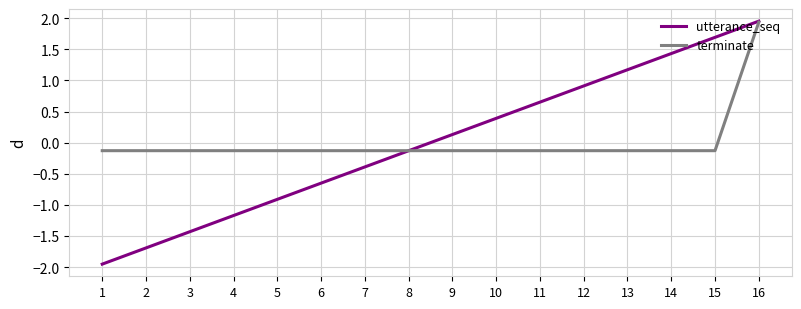

What is the highest value of the terminate series?

1.9